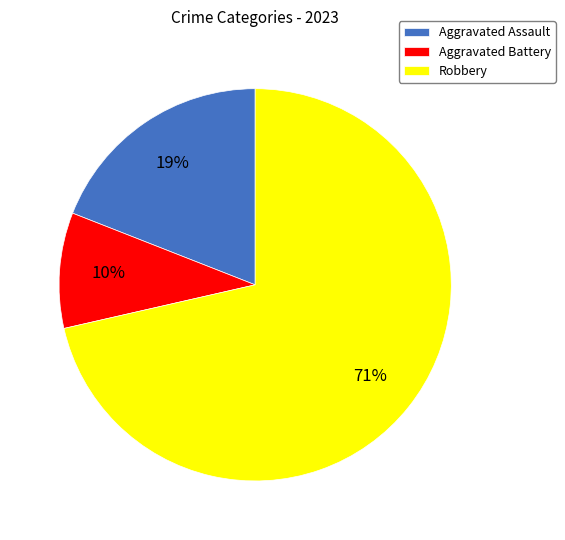

Count the number of slices in the pie.

3